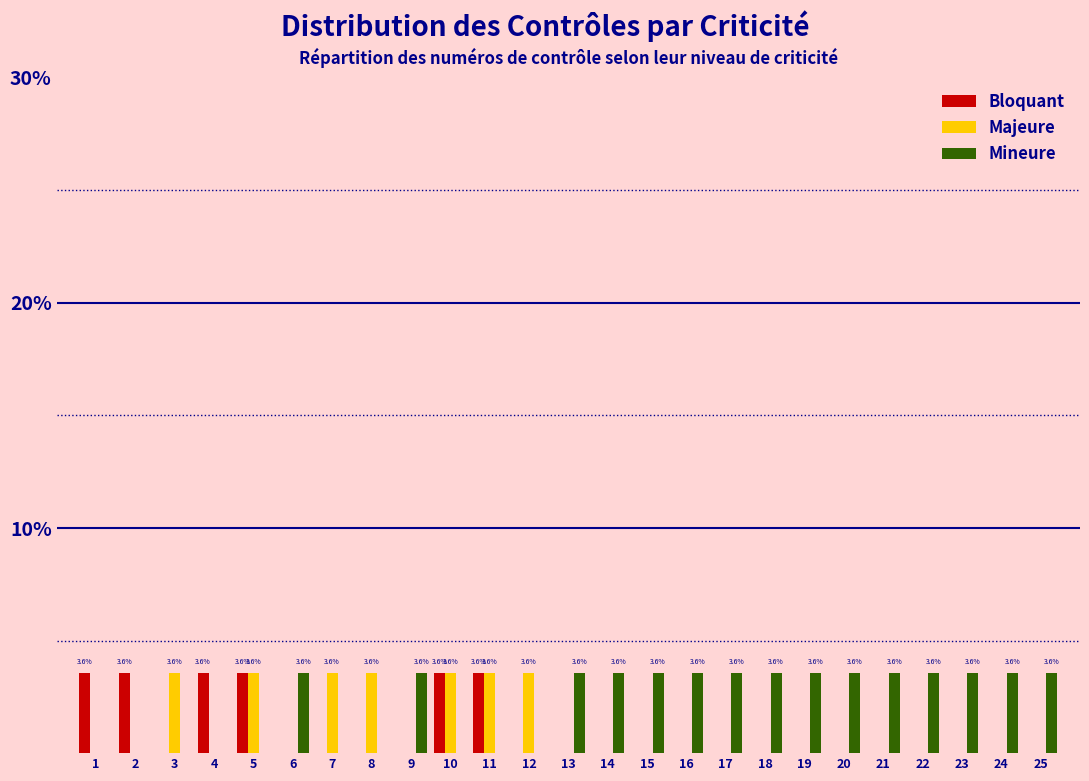

Is it true that Majeure equals -2.4 at 23?

False